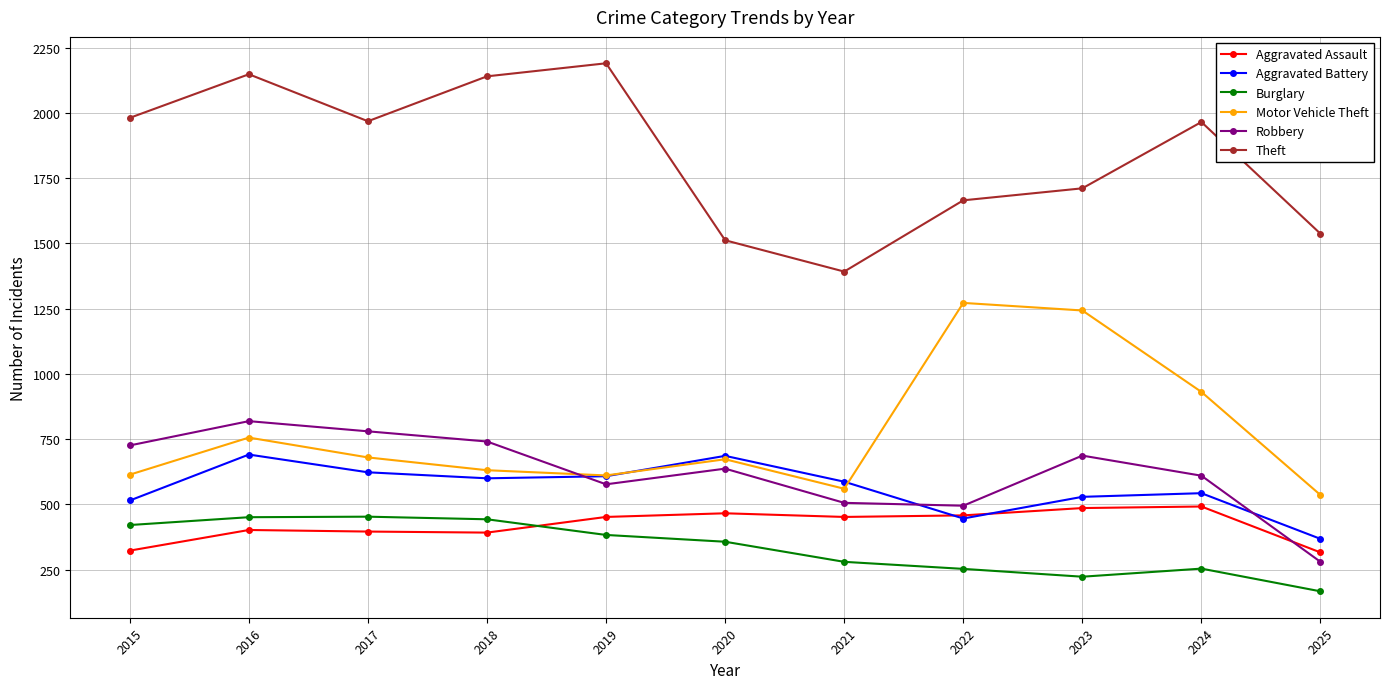

How many values in the Aggravated Battery series are below 587?

5